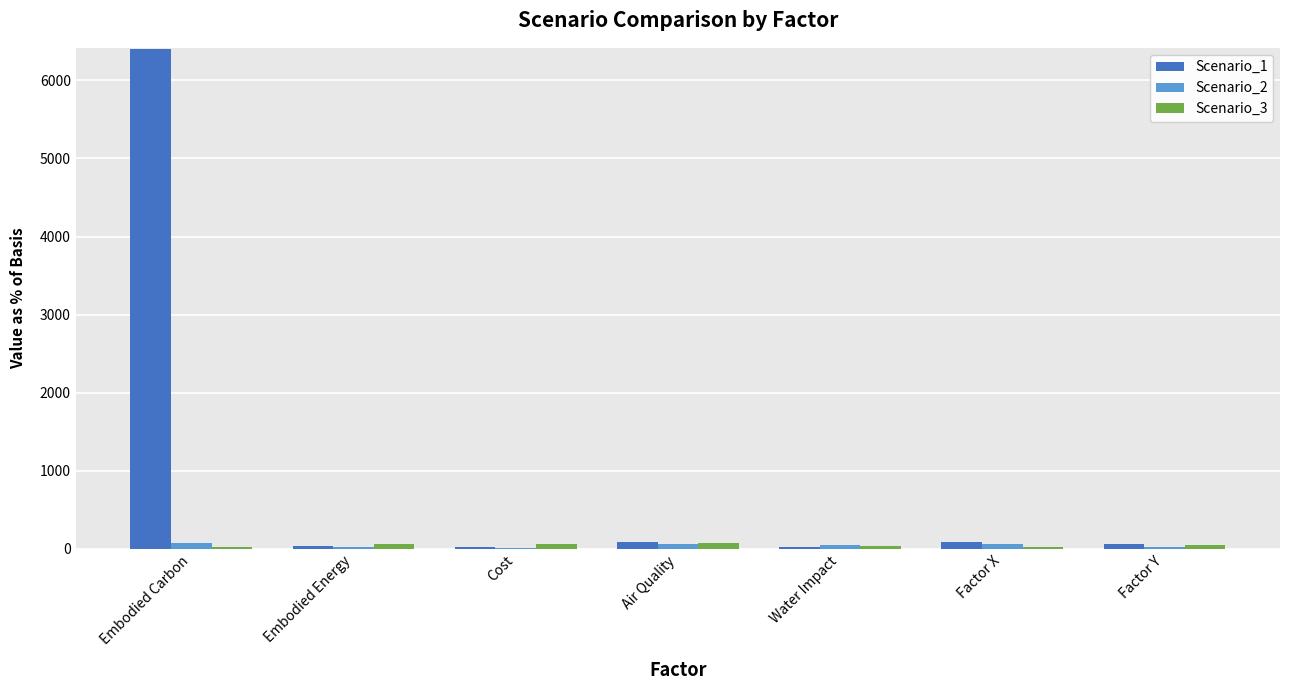

At which category does the chart reach its peak across all series?

Embodied Carbon